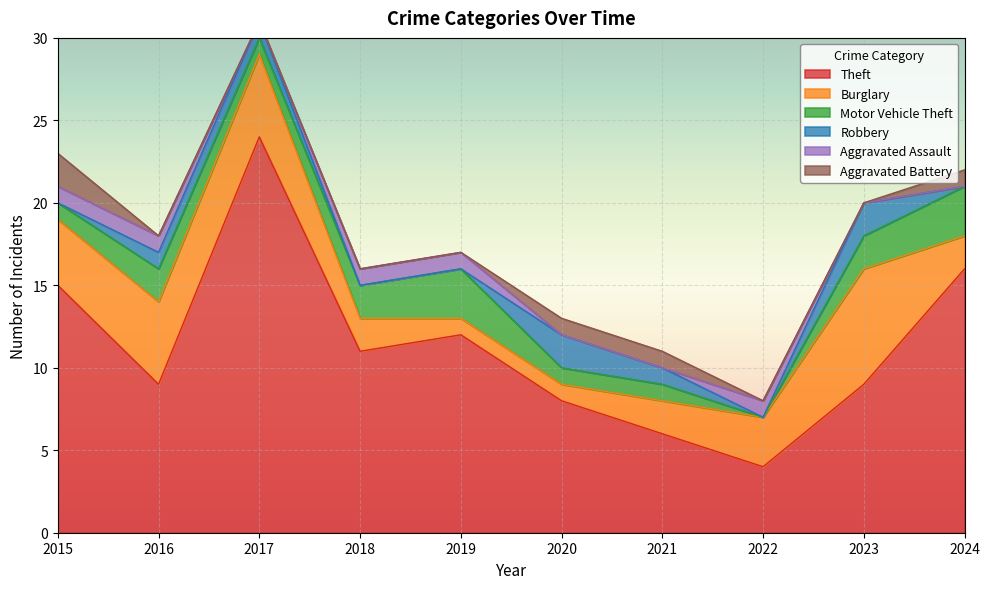

How many times do Aggravated Assault and Aggravated Battery cross each other?

3